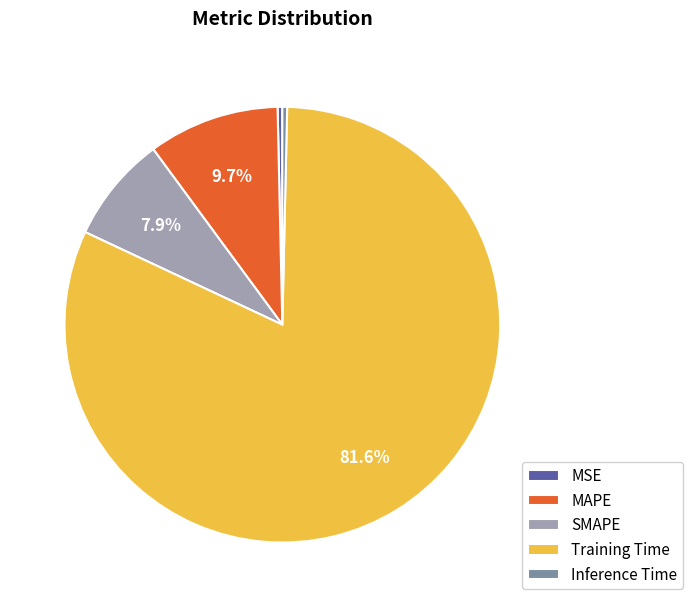

Between Inference Time and MAPE, which is larger?

MAPE